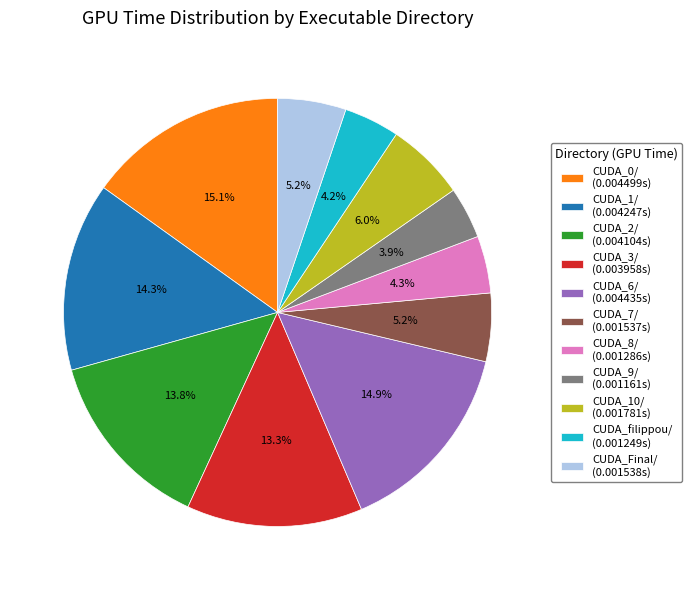

Is CUDA_Final/ the majority of the pie?

No